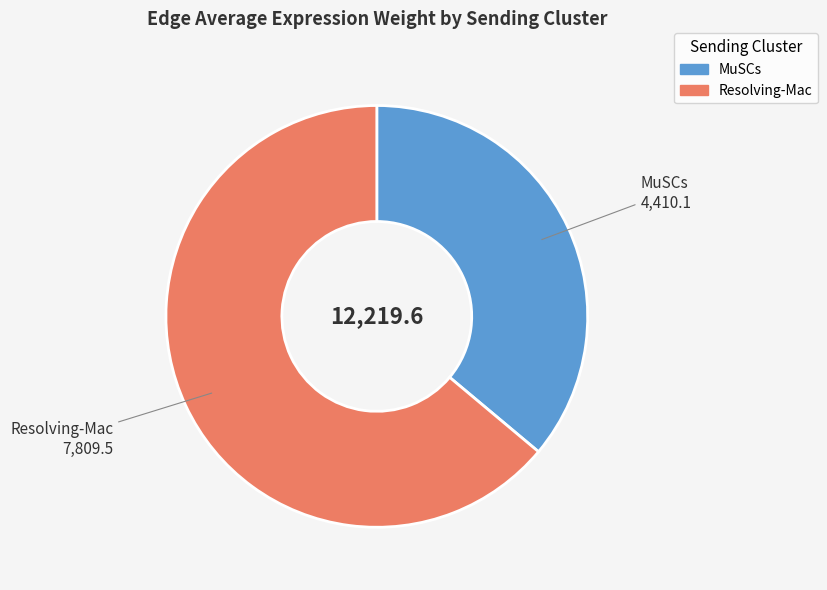

Is it true that MuSCs is 25% of the pie?

False